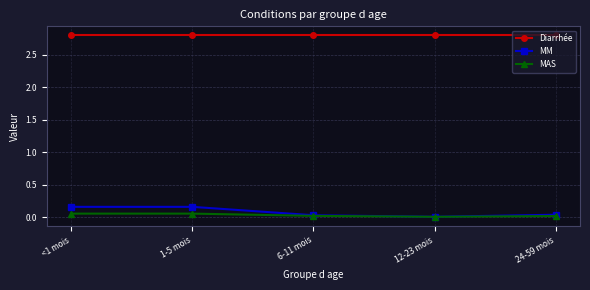

Is this an area chart (filled region under the line)?

No